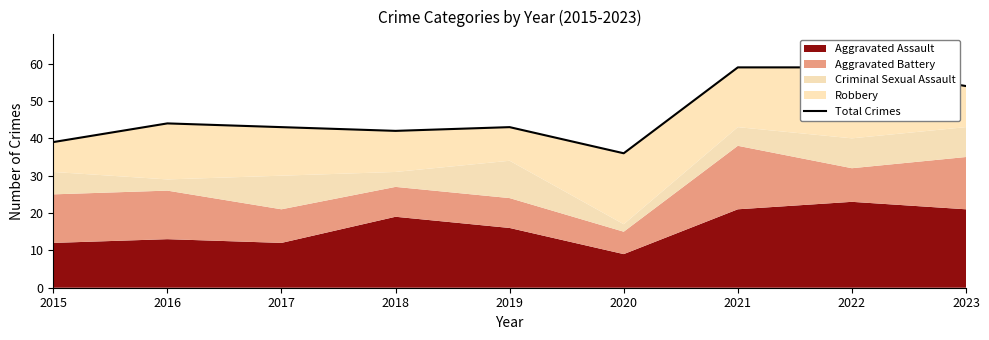

Where does the data first go above 43?

2016